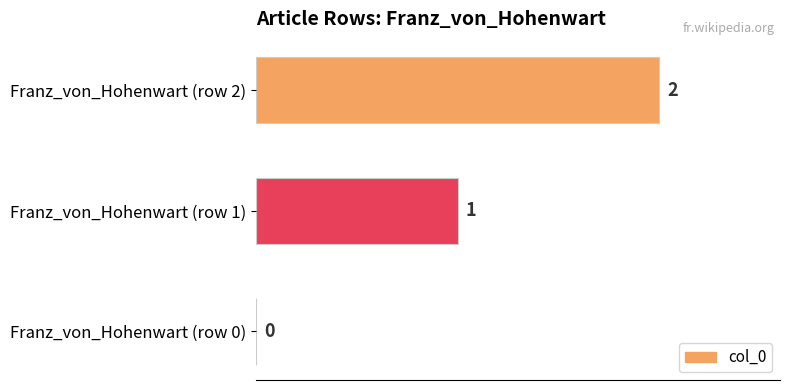

Between Franz_von_Hohenwart (row 0) and Franz_von_Hohenwart (row 1), which is larger?

Franz_von_Hohenwart (row 1)